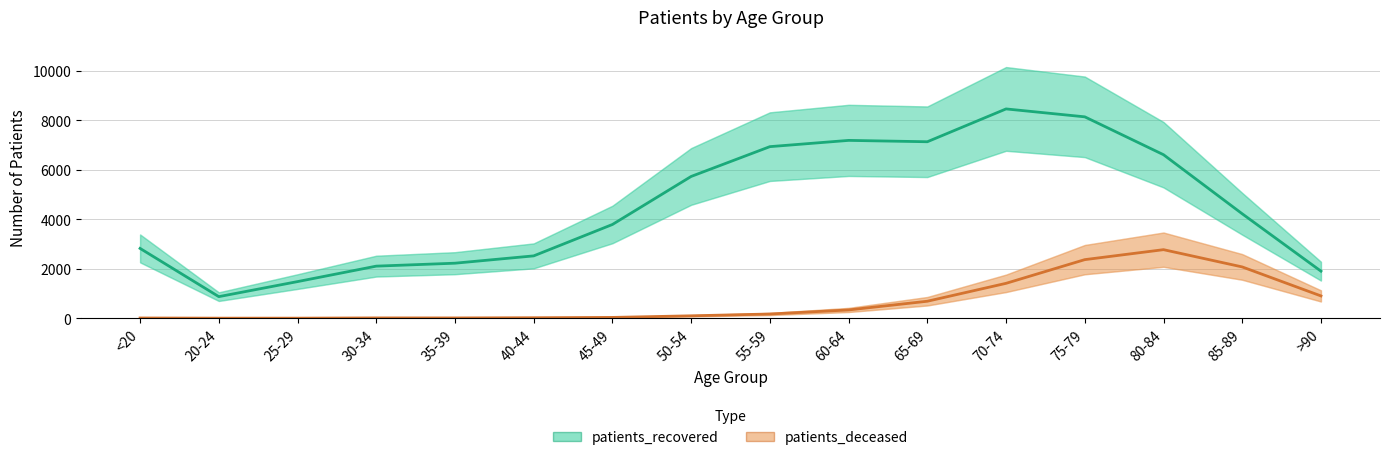

What is the sum of all patients_recovered values?

72153